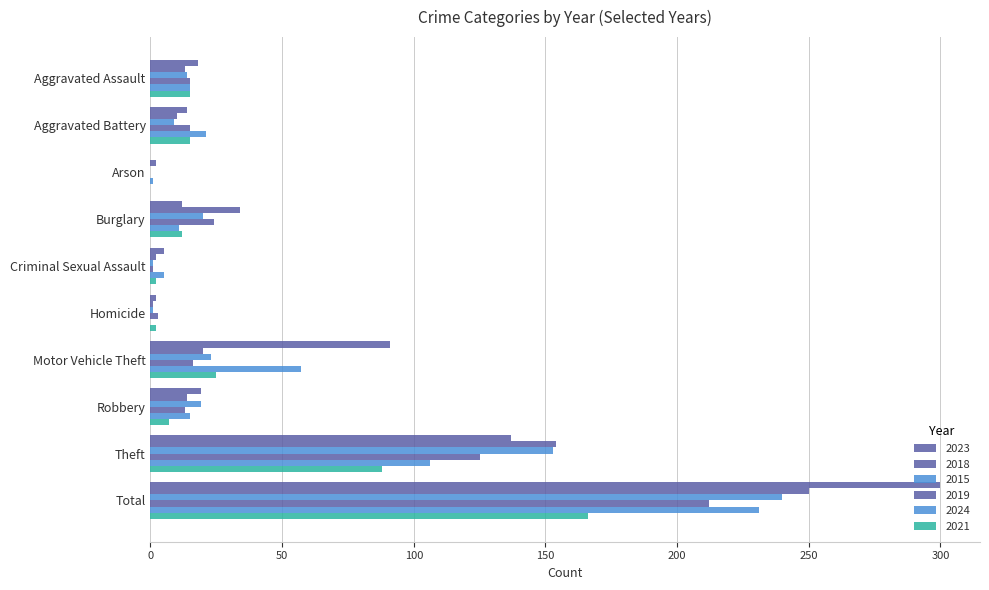

Where is 2021 nearest to the value 83?

Theft